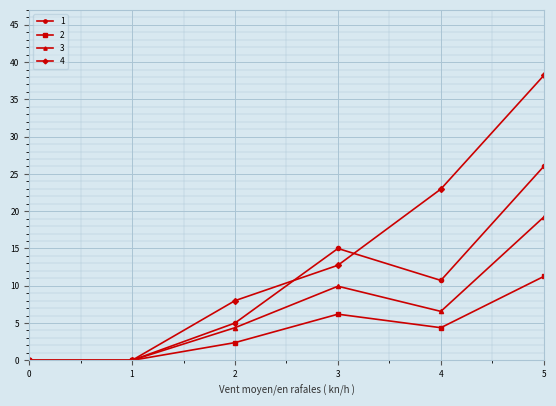

Which series has the largest range (max minus min)?

4